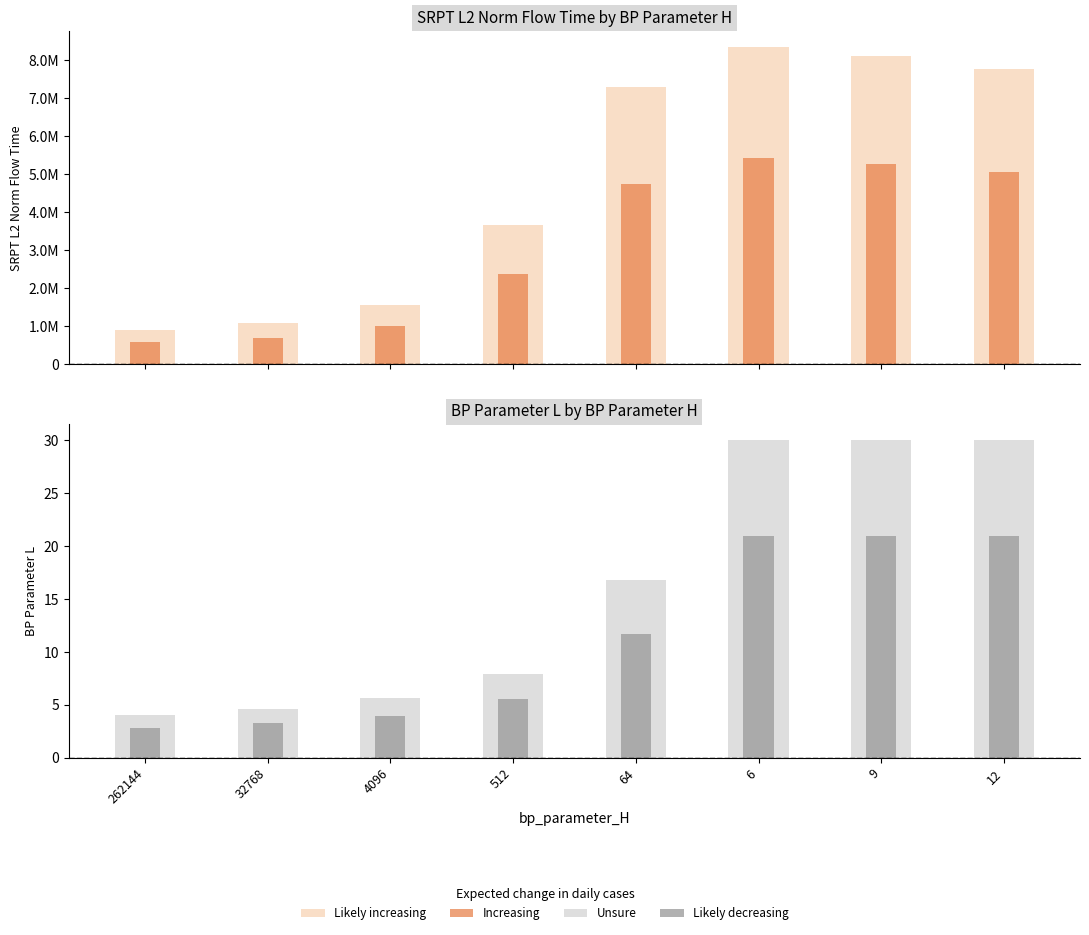

What is the label of the 3rd bar from the left?

4096